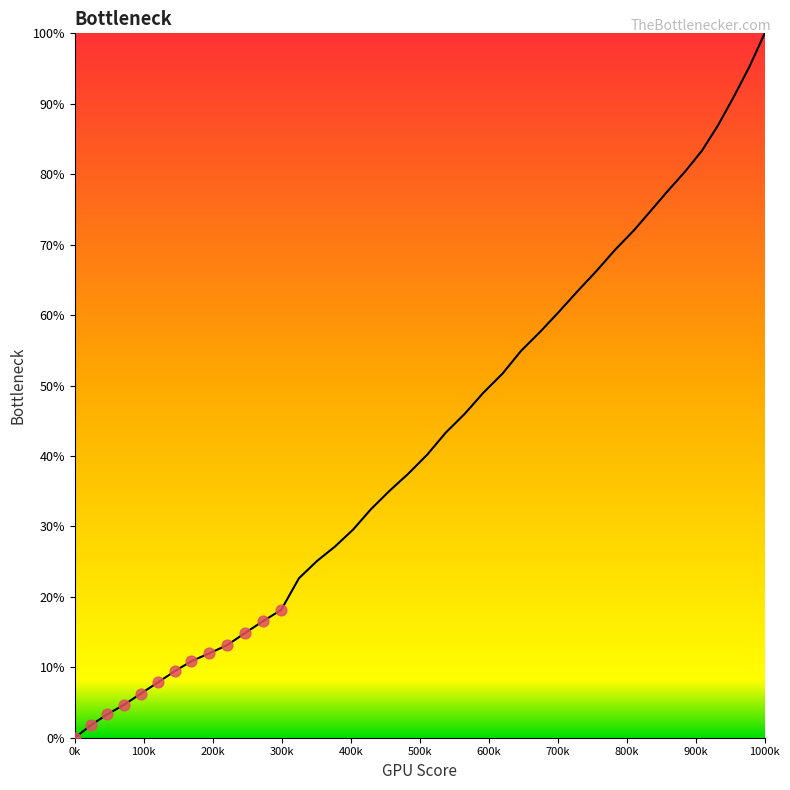

What is the greatest value displayed?

100.0